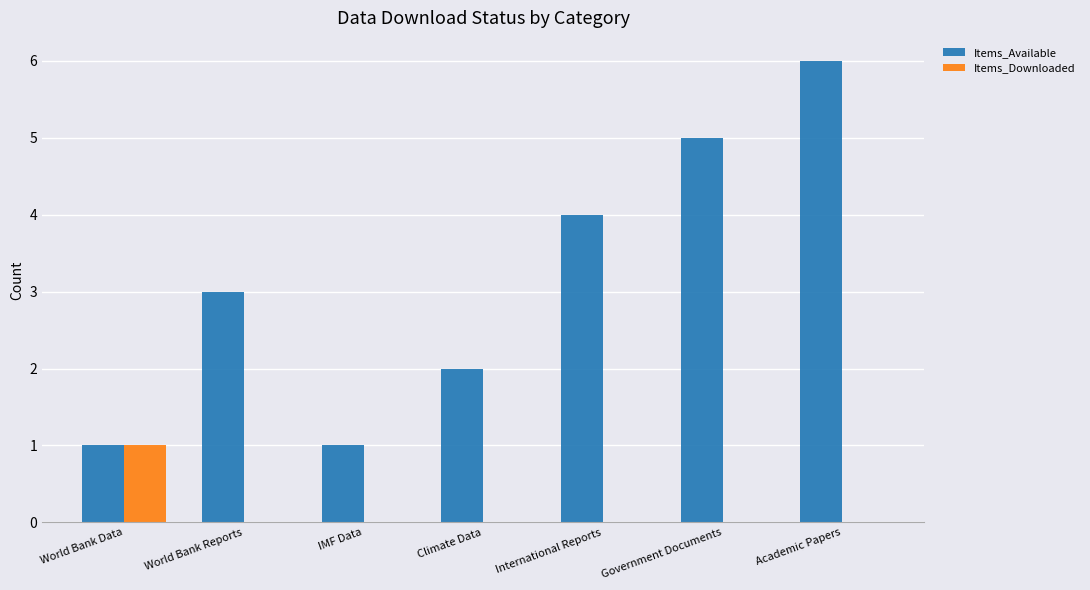

What is the greatest value displayed?

6